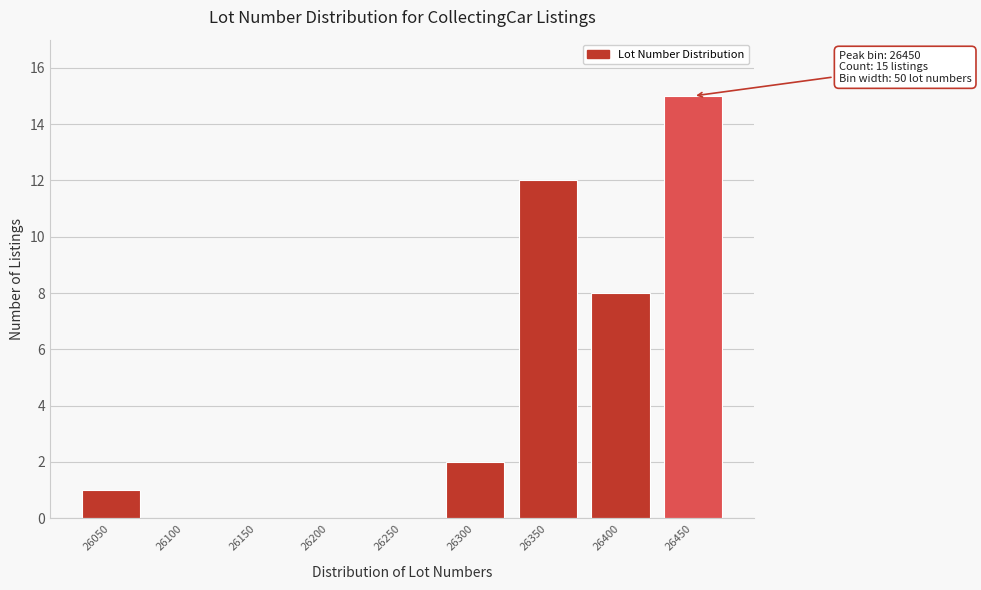

Reading right to left, list all the values displayed in this chart.

26450=15	26400=8	26350=12	26300=2	26250=0	26200=0	26150=0	26100=0	26050=1